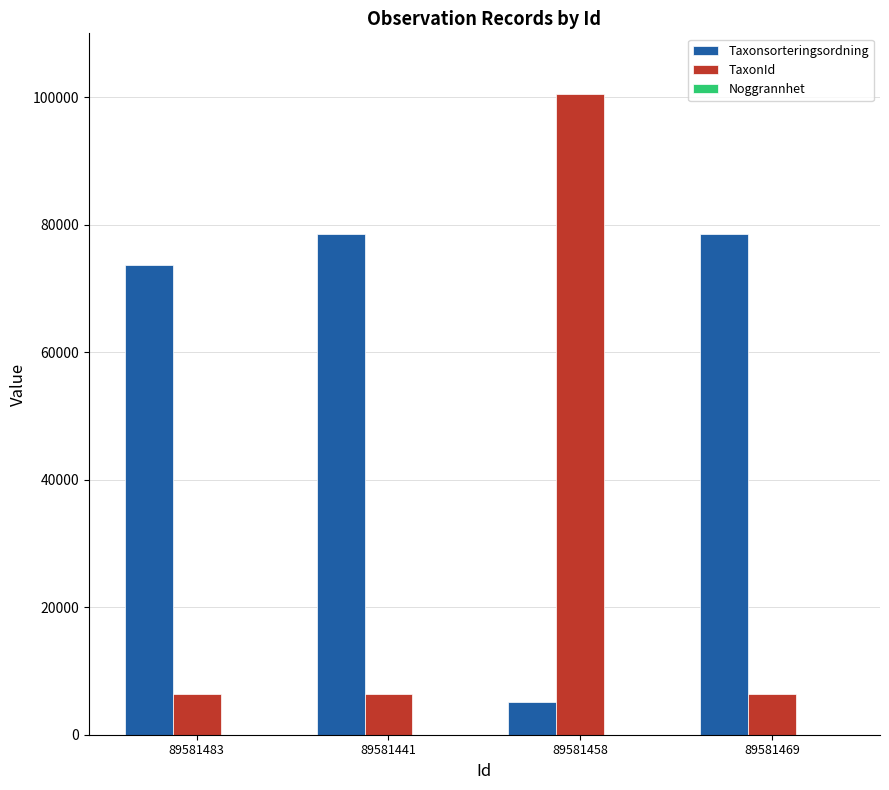

Which label corresponds to the largest value in the chart?

89581458